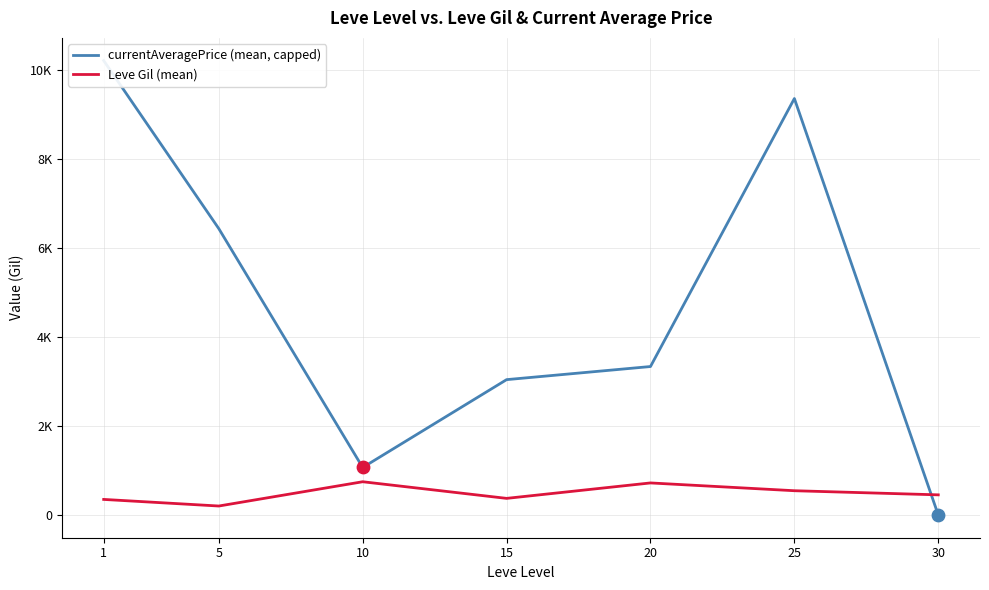

Is the value of currentAveragePrice (mean, capped) at 5 greater than the value of Leve Gil (mean) at 30?

Yes